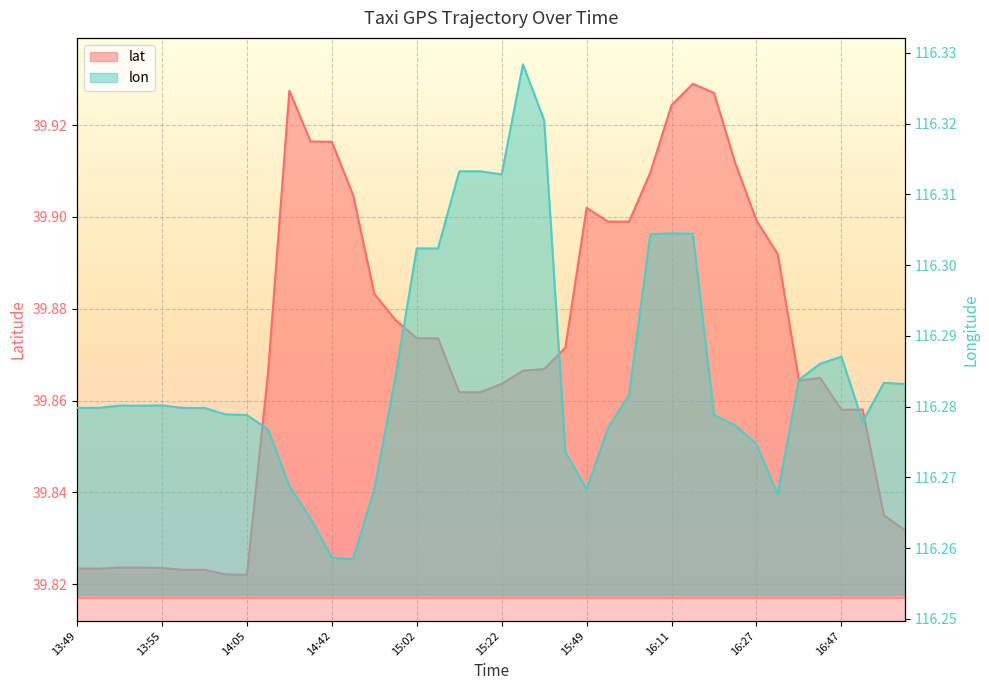

List the series in order of their peak value, lowest first.

lat, lon